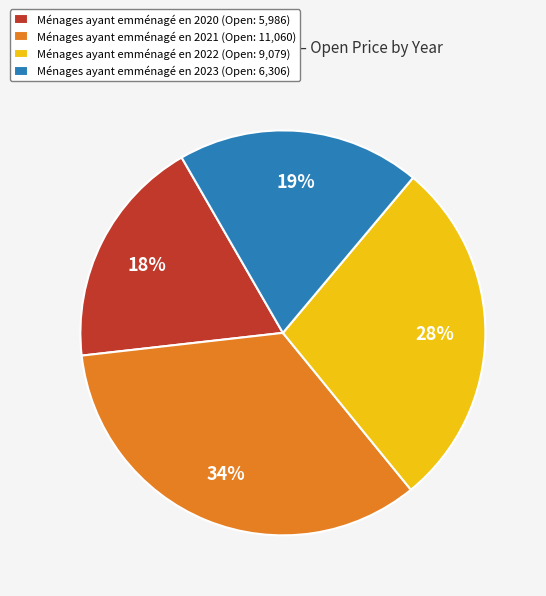

Which category has the biggest portion of the pie?

Ménages ayant emménagé en 2021 (Open: 11,060)